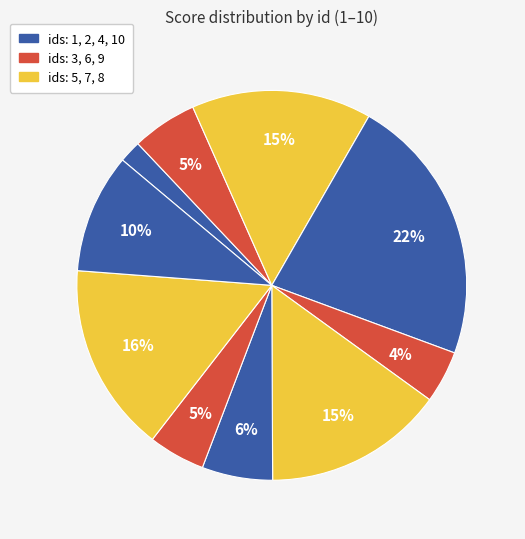

How many slices are in this pie chart?

10